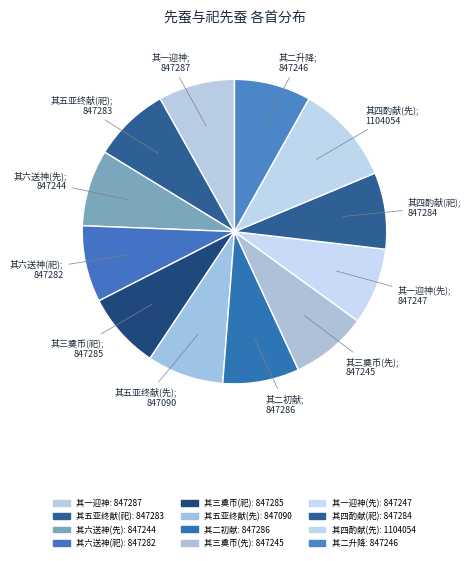

How many segments does this pie chart have?

12